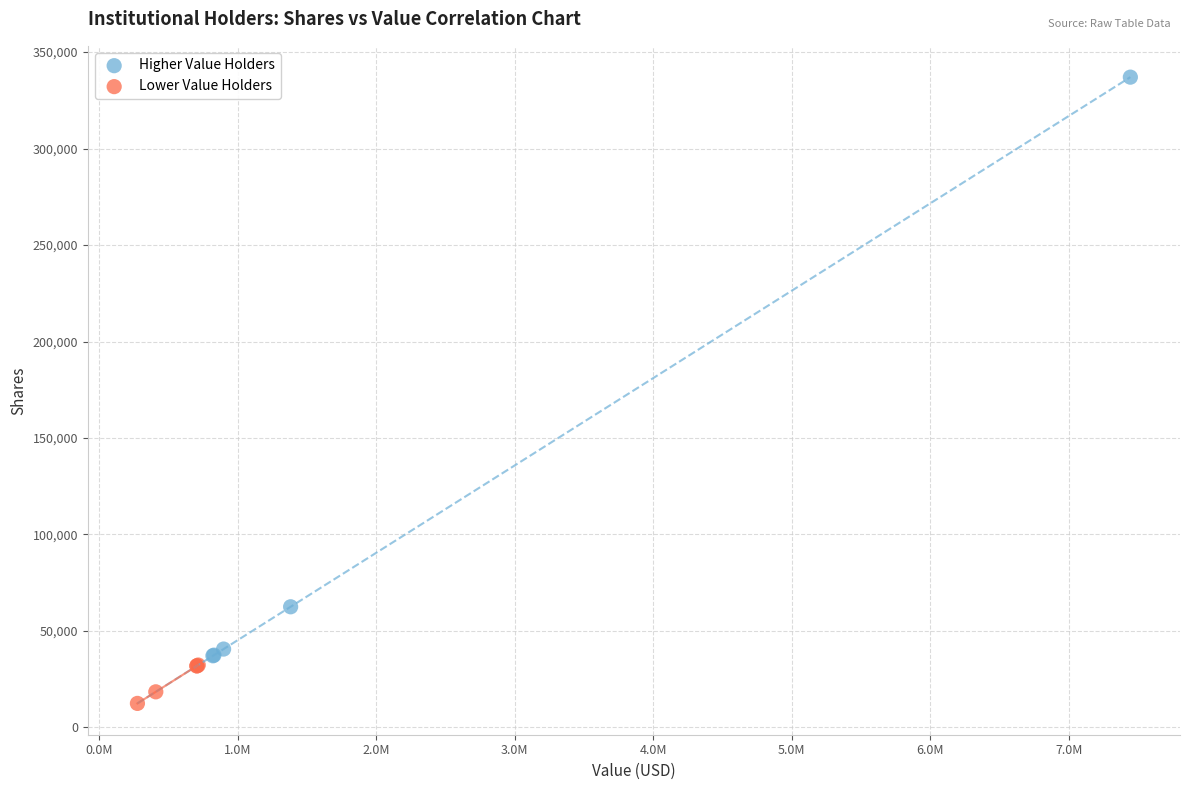

Which series contains the highest Y value?

Higher Value Holders